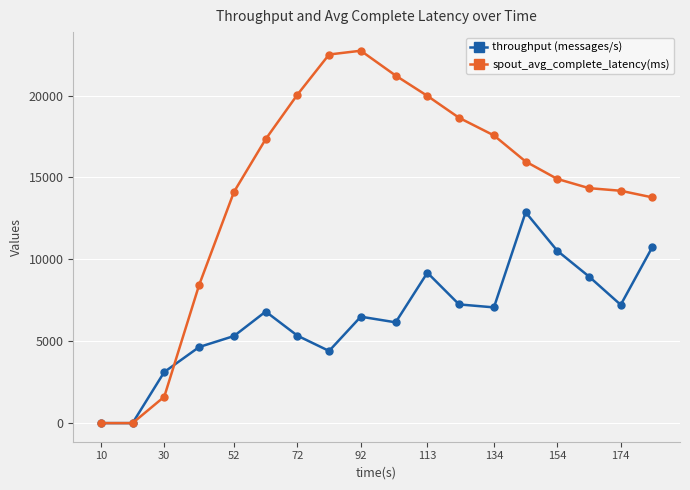

Which series has the largest range (max minus min)?

spout_avg_complete_latency(ms)